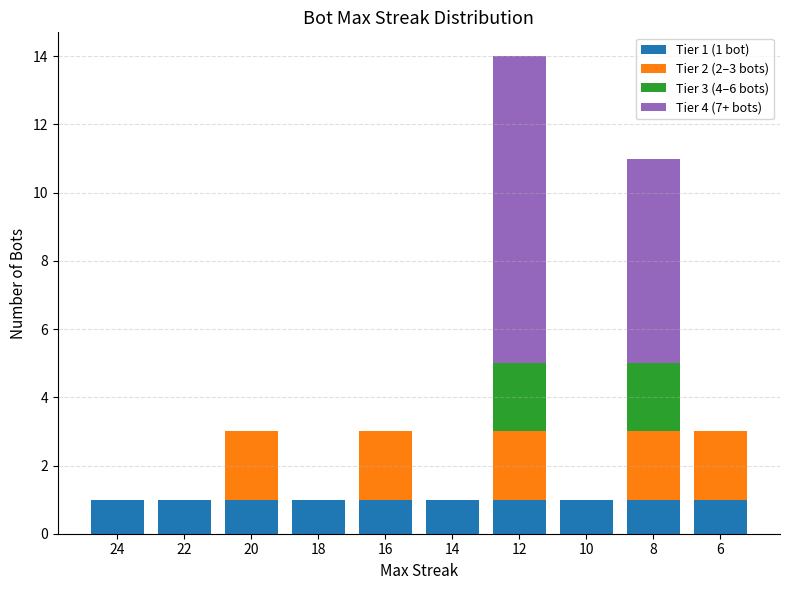

Are the bars grouped side by side (vs. stacked)?

No